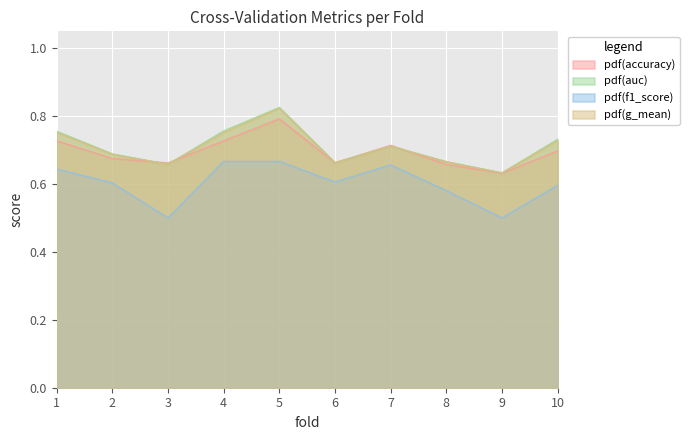

Reading left to right, list all the values displayed in this chart.

accuracy: 1=0.7	2=0.7	3=0.7	4=0.7	5=0.8	6=0.7	7=0.7	8=0.7	9=0.6	10=0.7
auc: 1=0.8	2=0.7	3=0.7	4=0.8	5=0.8	6=0.7	7=0.7	8=0.7	9=0.6	10=0.7
f1_score: 1=0.6	2=0.6	3=0.5	4=0.7	5=0.7	6=0.6	7=0.7	8=0.6	9=0.5	10=0.6
g_mean: 1=0.8	2=0.7	3=0.7	4=0.8	5=0.8	6=0.7	7=0.7	8=0.7	9=0.6	10=0.7